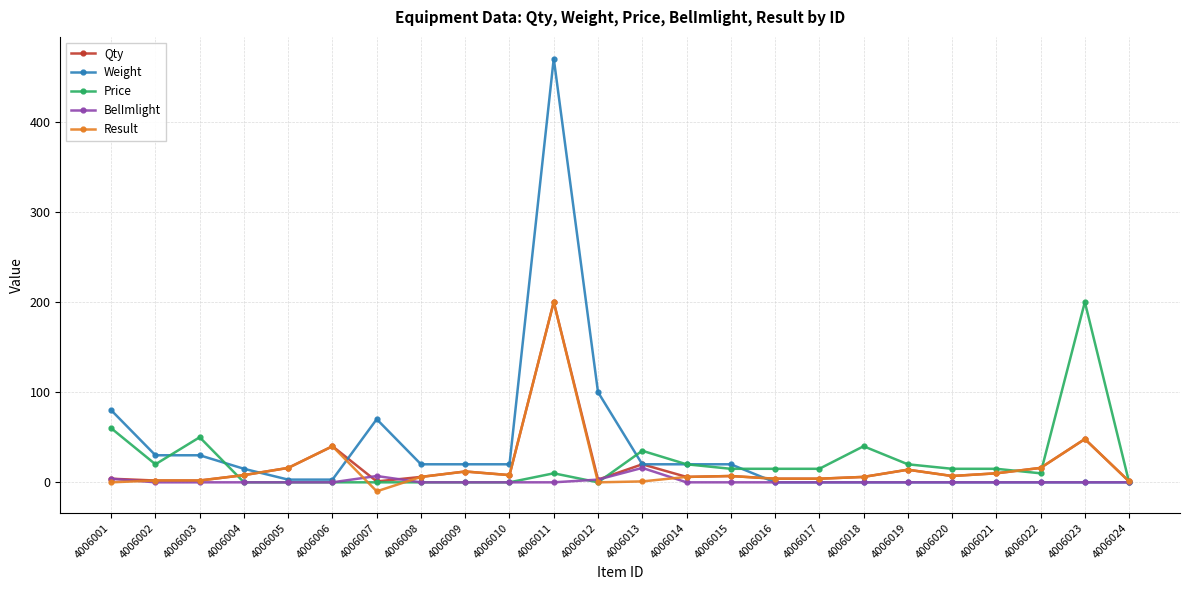

At which category is the sum across all series the highest?

4006011